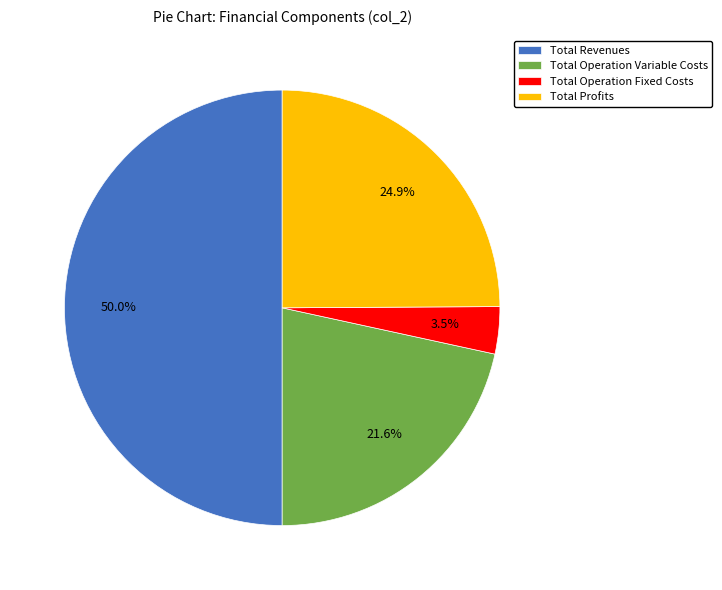

Which category has the biggest portion of the pie?

Total Revenues